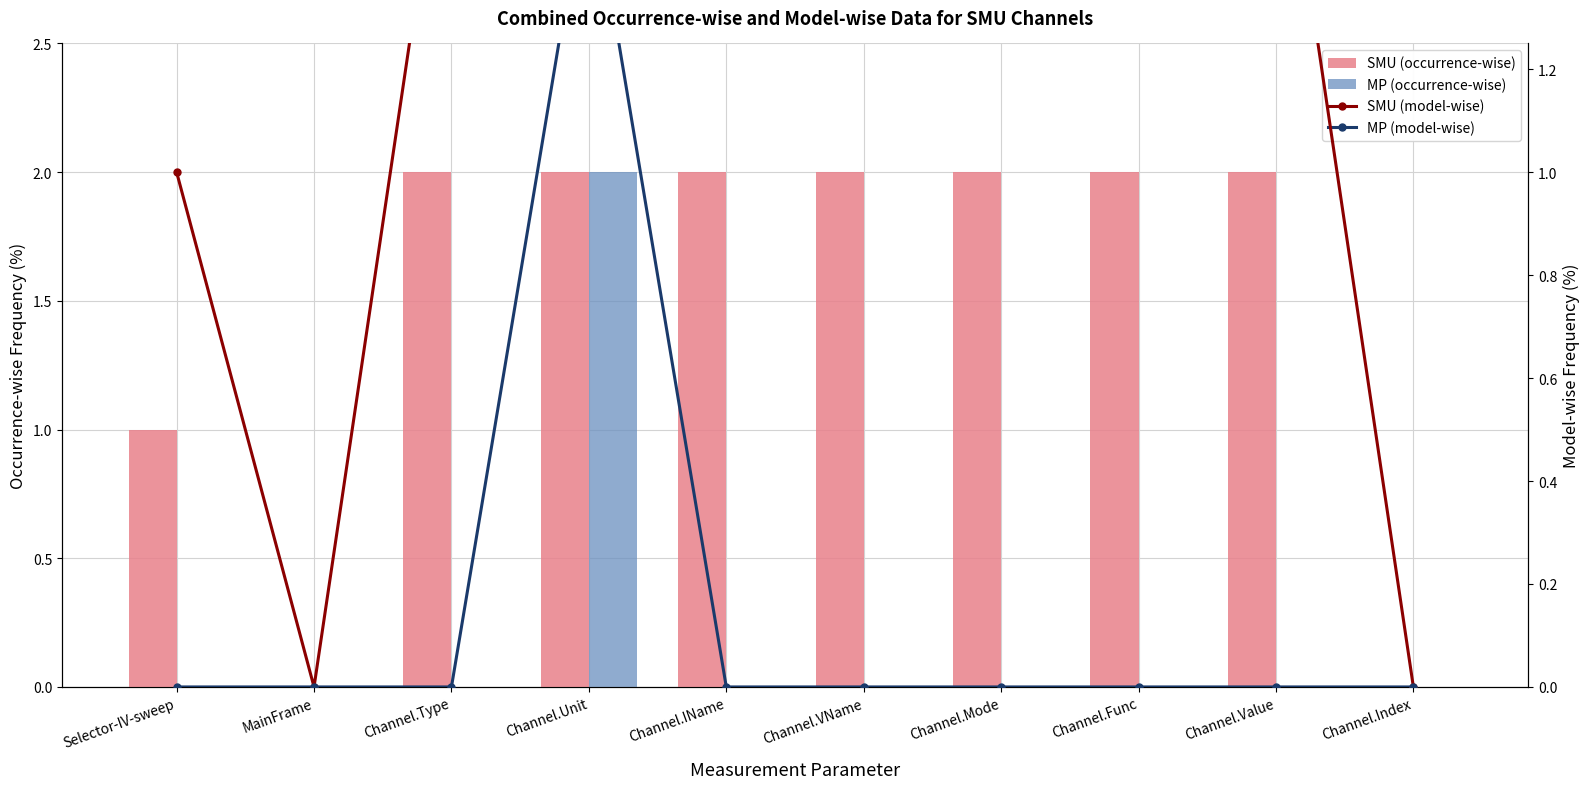

Is it true that MP (model-wise) equals -1.0 at Selector-IV-sweep?

False